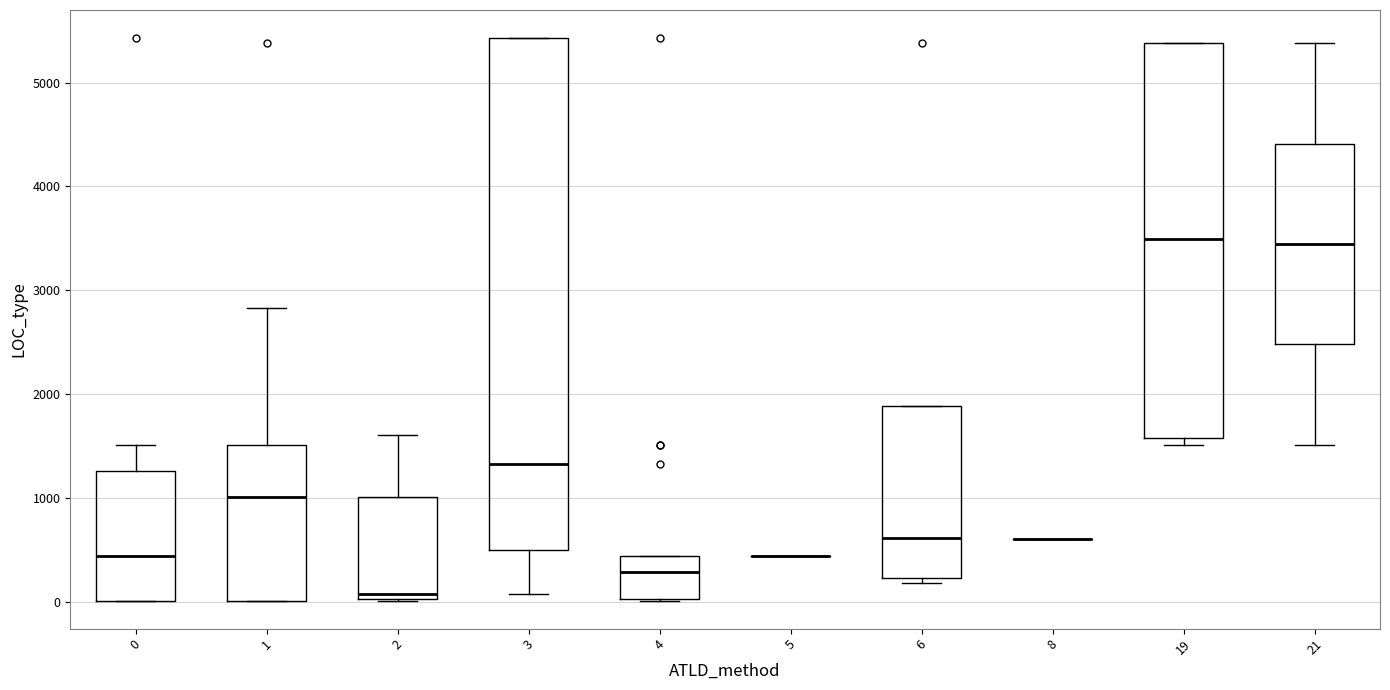

Where is the upper edge of the box at x = 2 on the y-axis? The values are not printed on the chart, so give them approximately, as read against the axis.

1000